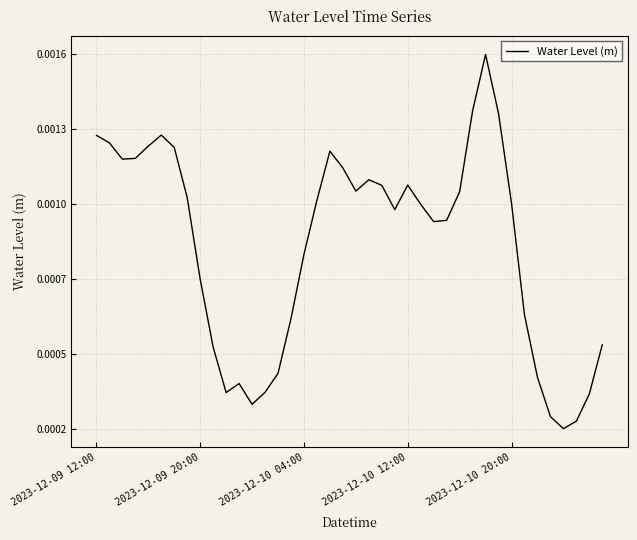

Is this an area chart (filled region under the line)?

No